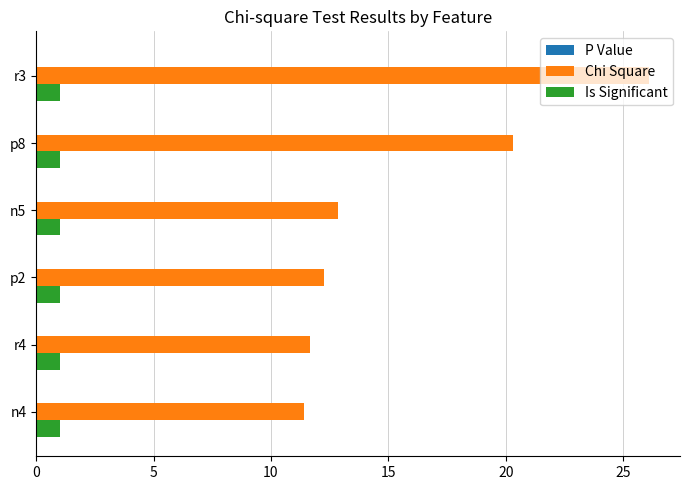

Which series changed the most between p8 and n5?

Chi Square